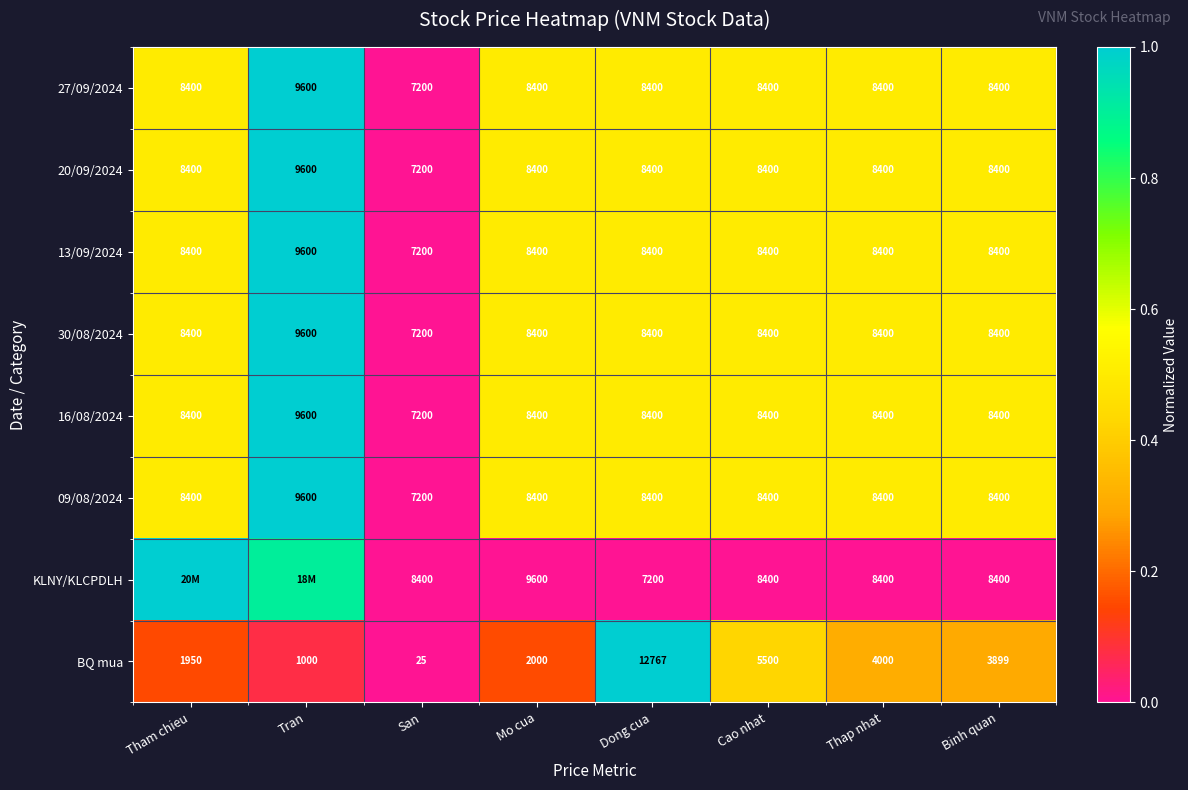

Between San and Mo cua, which series saw the biggest shift?

BQ mua